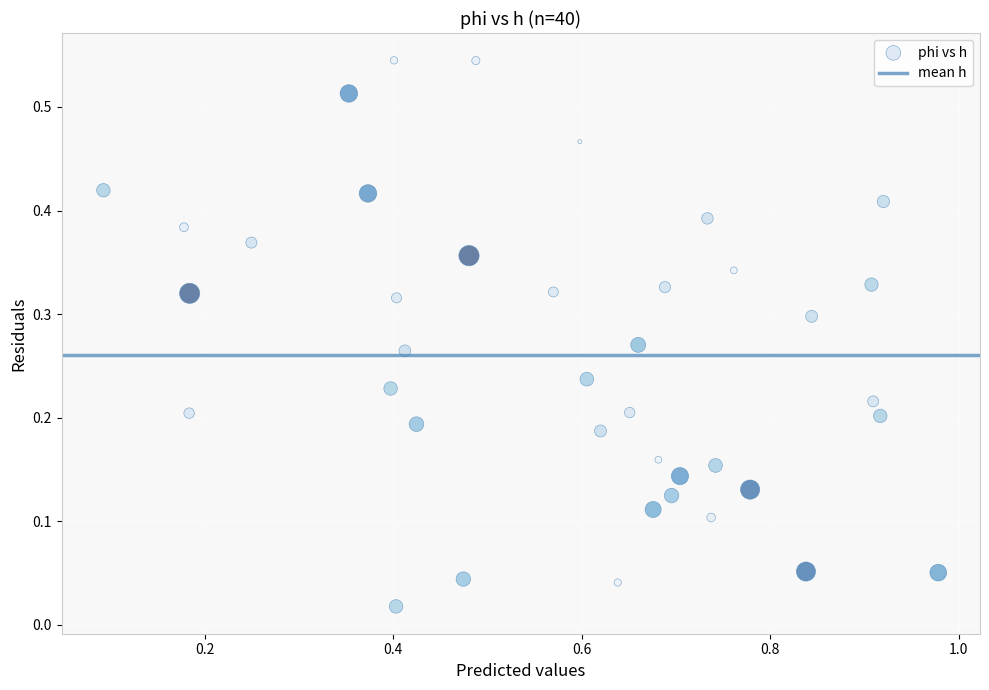

What is the range of X values (max minus min)?

0.9